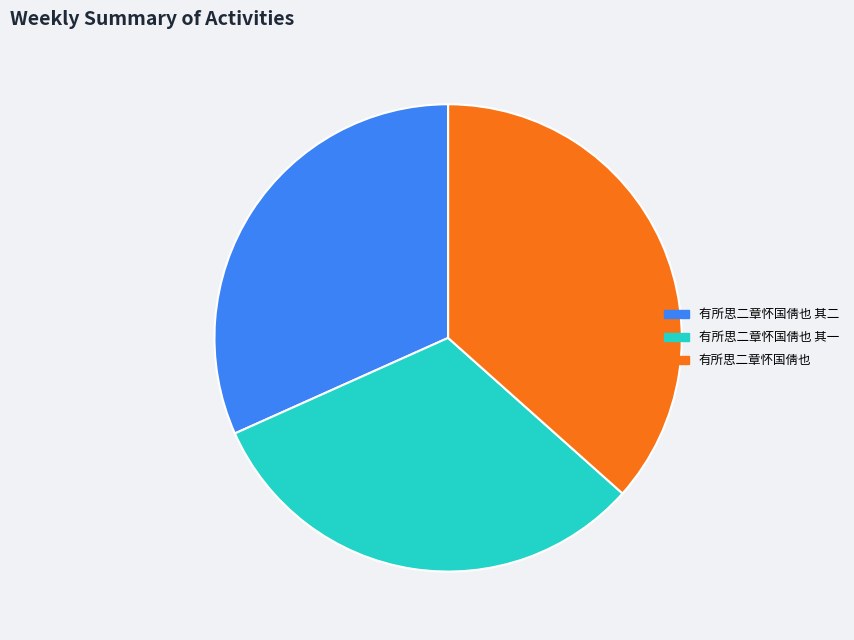

Do 有所思二章怀国倩也 其一 and 有所思二章怀国倩也 together represent more than half of the pie?

Yes